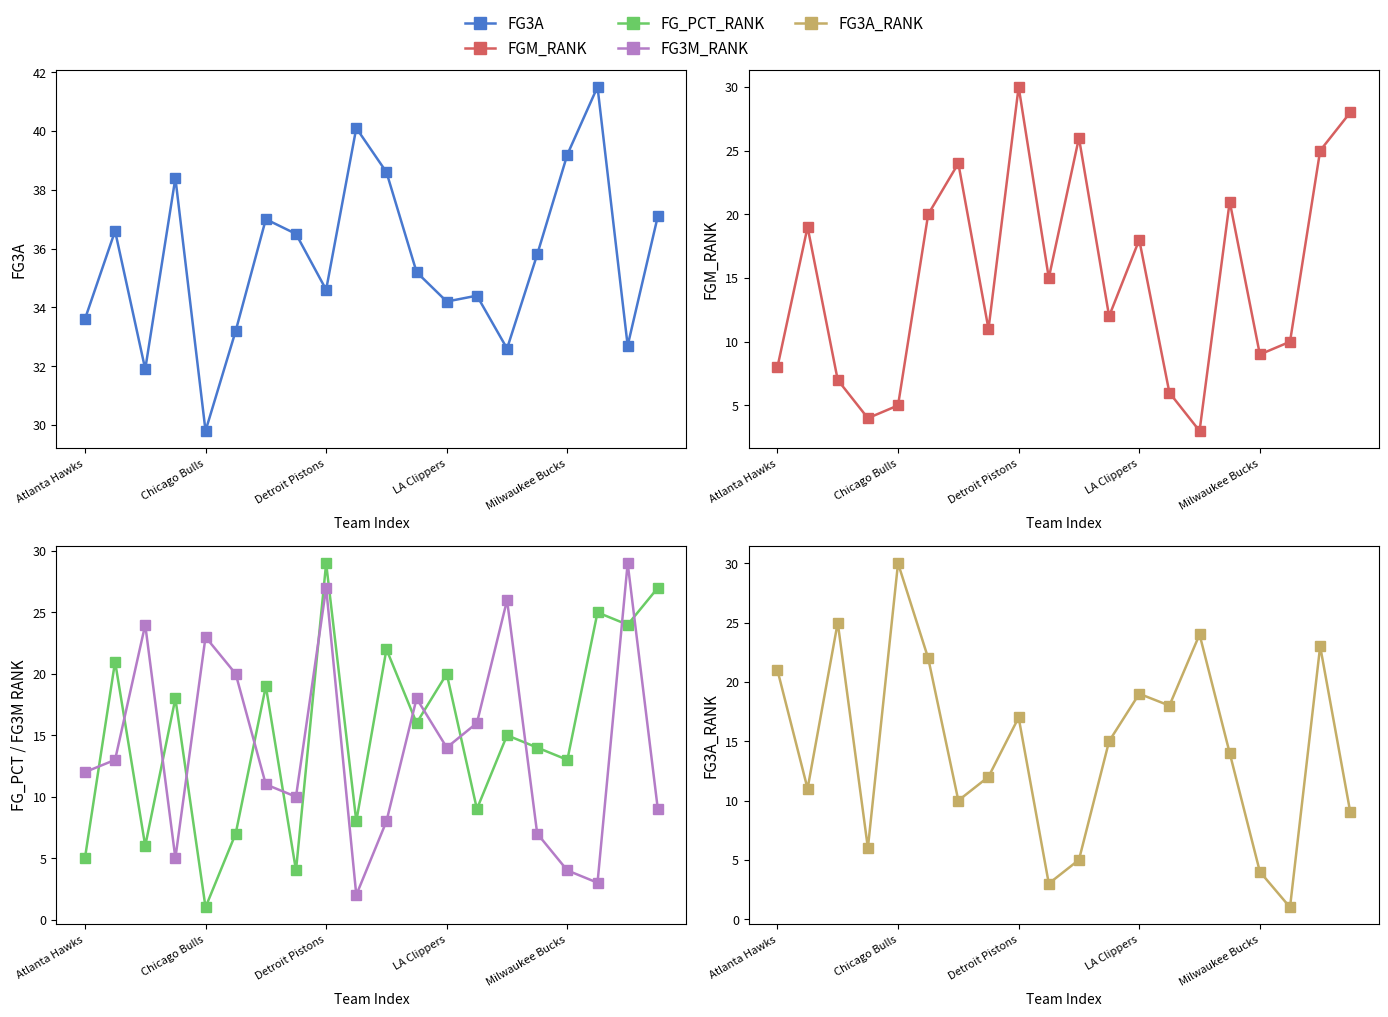

Is this an area chart (filled region under the line)?

No